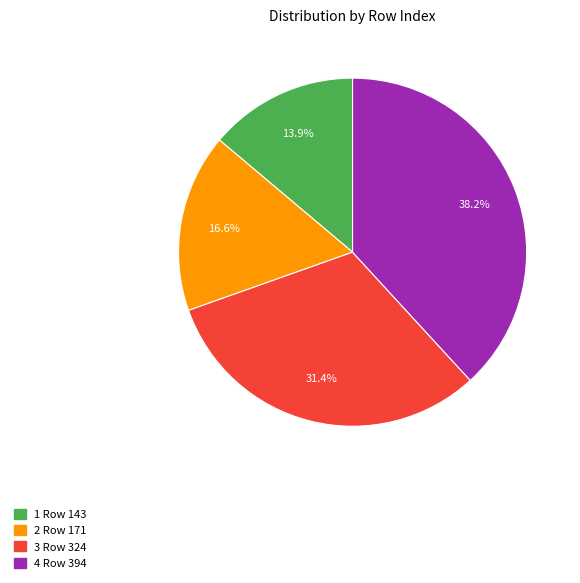

Is 1 Row 143 the majority of the pie?

No